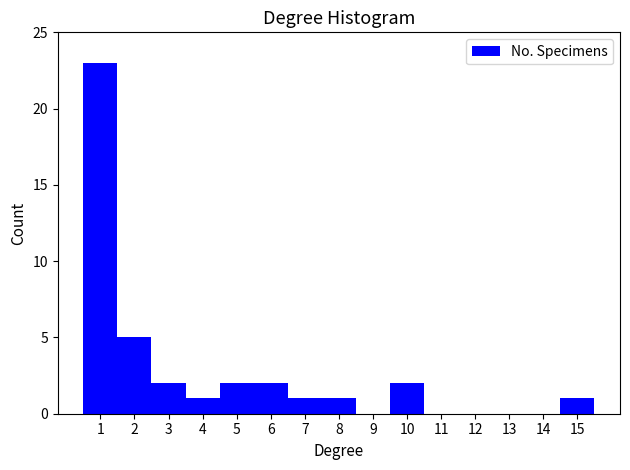

Reading left to right, list every bar in this chart as the range it spans on the x-axis followed by its height. The values are not printed on the chart, so give them approximately, as read against the axis.

0.5 to 1.5: 23
1.5 to 2.5: 5
2.5 to 3.5: 2
3.5 to 4.5: 1
4.5 to 5.5: 2
5.5 to 6.5: 2
6.5 to 7.5: 1
7.5 to 8.5: 1
8.5 to 9.5: 0
9.5 to 10.5: 2
10.5 to 11.5: 0
11.5 to 12.5: 0
12.5 to 13.5: 0
13.5 to 14.5: 0
14.5 to 15.5: 1